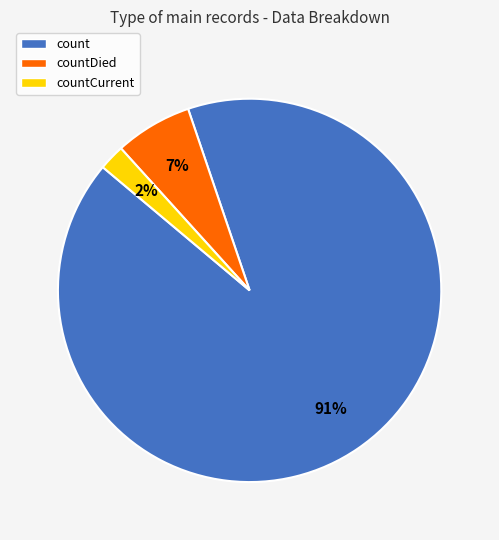

Rank the categories by value from lowest to highest.

countCurrent, countDied, count